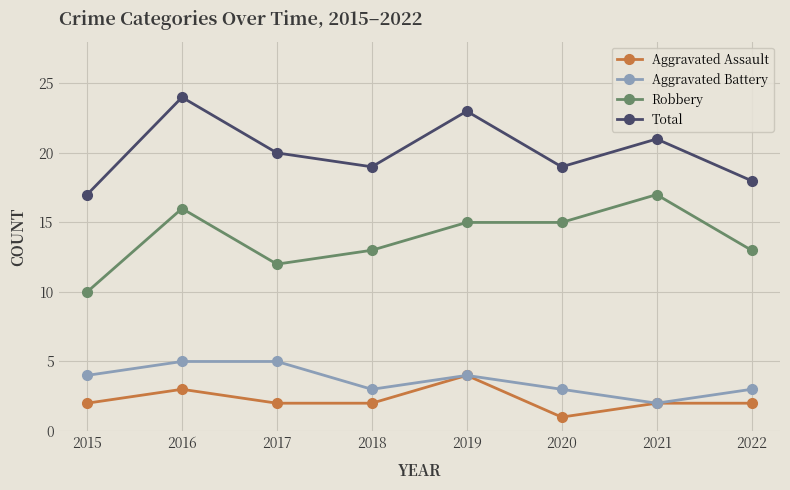

Which label corresponds to the largest value in the chart?

2016